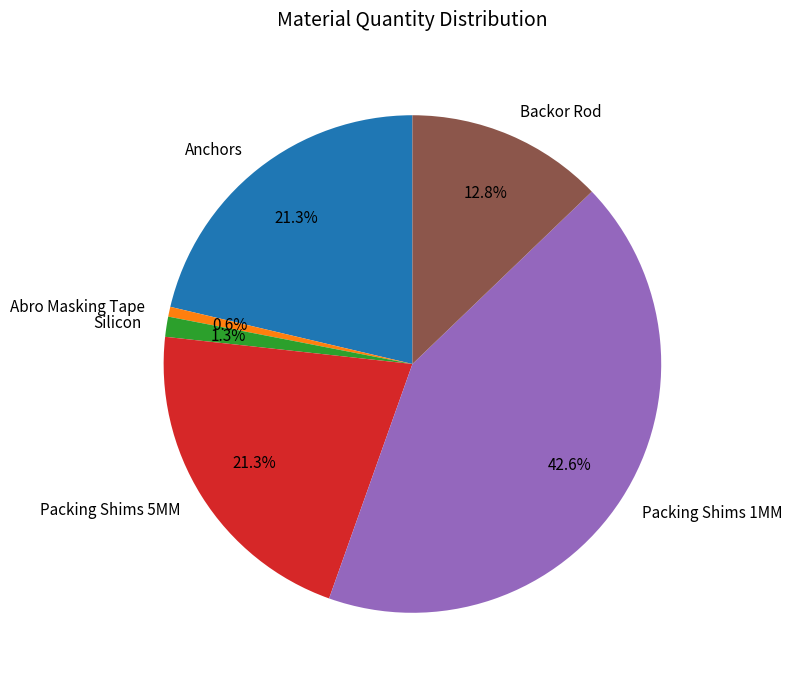

How many slices are in this pie chart?

6